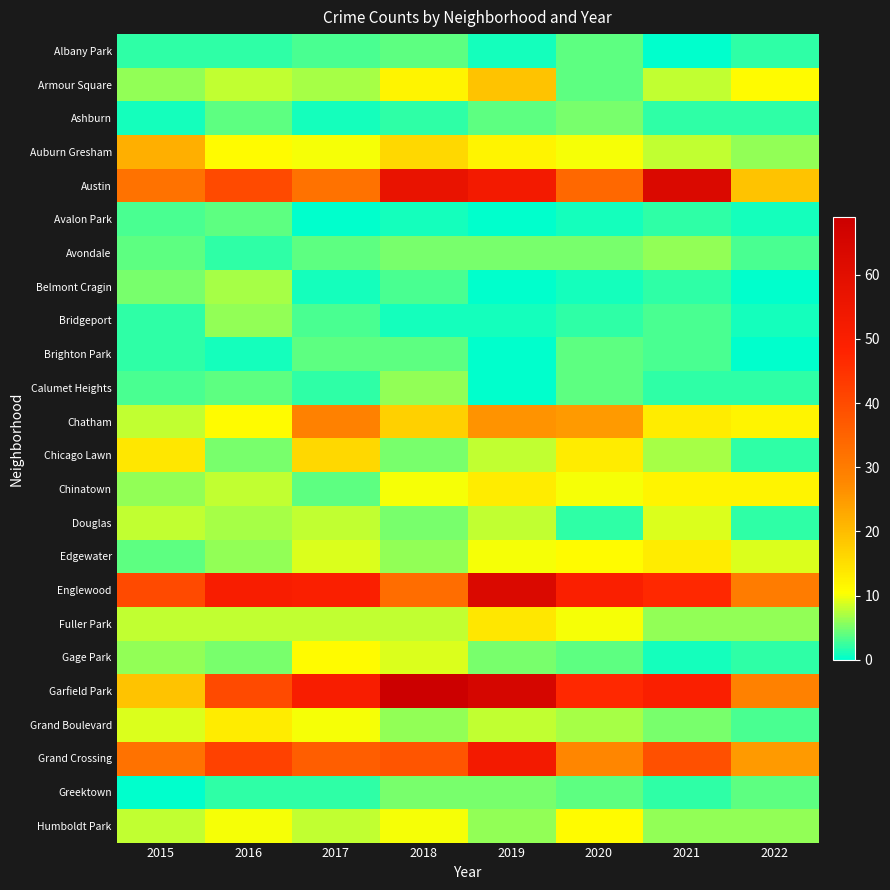

Reading left to right, what are all the values shown in this chart?

Albany Park: 2015=2	2016=2	2017=3	2018=4	2019=1	2020=4	2021=0	2022=2
Armour Square: 2015=6	2016=8	2017=7	2018=12	2019=19	2020=4	2021=8	2022=11
Ashburn: 2015=1	2016=4	2017=1	2018=2	2019=4	2020=5	2021=2	2022=2
Auburn Gresham: 2015=22	2016=11	2017=10	2018=16	2019=12	2020=10	2021=8	2022=6
Austin: 2015=32	2016=40	2017=32	2018=57	2019=53	2020=34	2021=63	2022=19
Avalon Park: 2015=3	2016=4	2017=0	2018=1	2019=0	2020=1	2021=2	2022=1
Avondale: 2015=4	2016=2	2017=4	2018=5	2019=5	2020=5	2021=6	2022=3
Belmont Cragin: 2015=5	2016=7	2017=1	2018=3	2019=0	2020=1	2021=2	2022=0
Bridgeport: 2015=2	2016=6	2017=3	2018=1	2019=1	2020=2	2021=3	2022=1
Brighton Park: 2015=2	2016=1	2017=4	2018=4	2019=0	2020=4	2021=3	2022=0
Calumet Heights: 2015=3	2016=4	2017=2	2018=6	2019=0	2020=4	2021=2	2022=2
Chatham: 2015=8	2016=11	2017=29	2018=17	2019=26	2020=25	2021=13	2022=12
Chicago Lawn: 2015=14	2016=5	2017=16	2018=5	2019=8	2020=13	2021=7	2022=2
Chinatown: 2015=6	2016=8	2017=4	2018=10	2019=13	2020=10	2021=12	2022=12
Douglas: 2015=8	2016=7	2017=8	2018=5	2019=8	2020=2	2021=9	2022=2
Edgewater: 2015=4	2016=6	2017=9	2018=6	2019=10	2020=11	2021=13	2022=9
Englewood: 2015=40	2016=51	2017=50	2018=33	2019=63	2020=50	2021=47	2022=30
Fuller Park: 2015=8	2016=8	2017=8	2018=8	2019=14	2020=10	2021=6	2022=6
Gage Park: 2015=6	2016=5	2017=11	2018=9	2019=5	2020=4	2021=1	2022=2
Garfield Park: 2015=19	2016=40	2017=51	2018=69	2019=65	2020=47	2021=50	2022=29
Grand Boulevard: 2015=9	2016=13	2017=10	2018=6	2019=8	2020=7	2021=5	2022=3
Grand Crossing: 2015=32	2016=42	2017=36	2018=38	2019=53	2020=28	2021=39	2022=25
Greektown: 2015=0	2016=2	2017=2	2018=5	2019=5	2020=4	2021=2	2022=4
Humboldt Park: 2015=8	2016=10	2017=8	2018=10	2019=6	2020=11	2021=6	2022=6